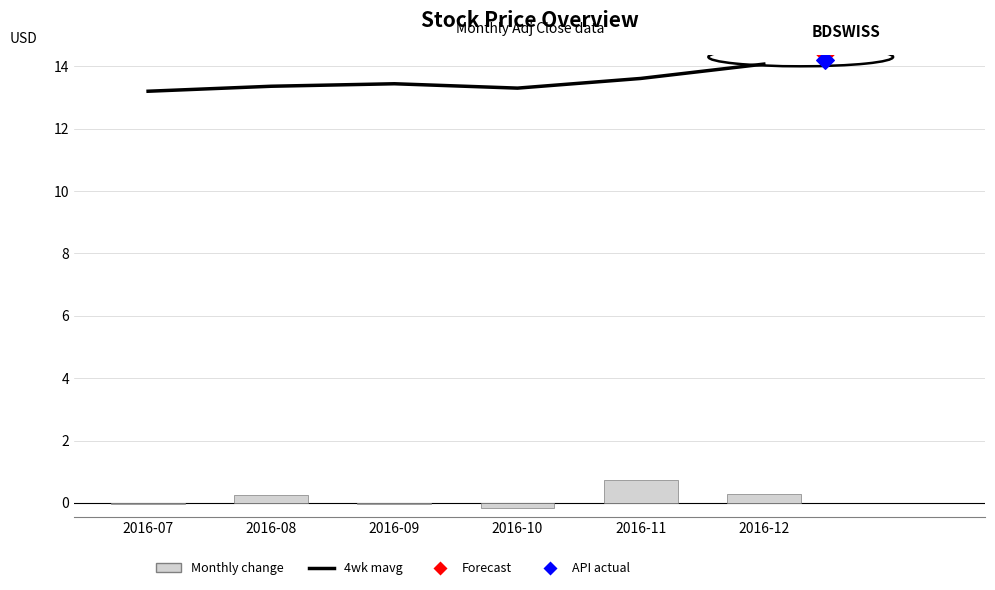

Which series reaches the minimum Y coordinate?

Monthly change